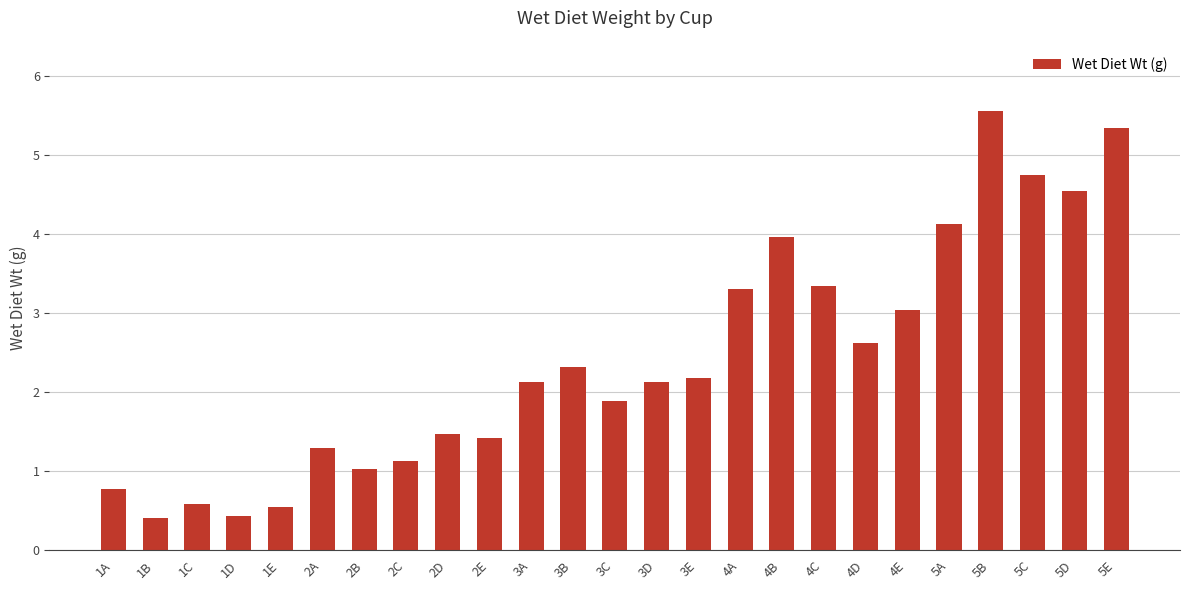

What value does the data have at 4E?

3.0